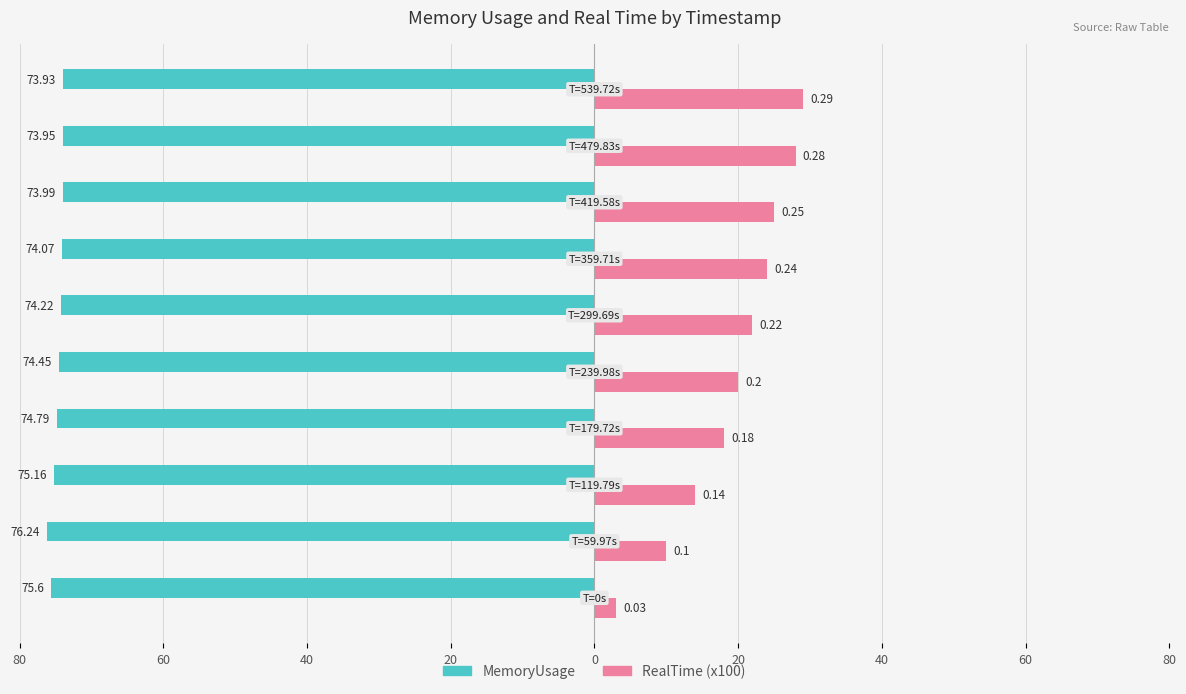

Between 20 and 60, which is larger?

20